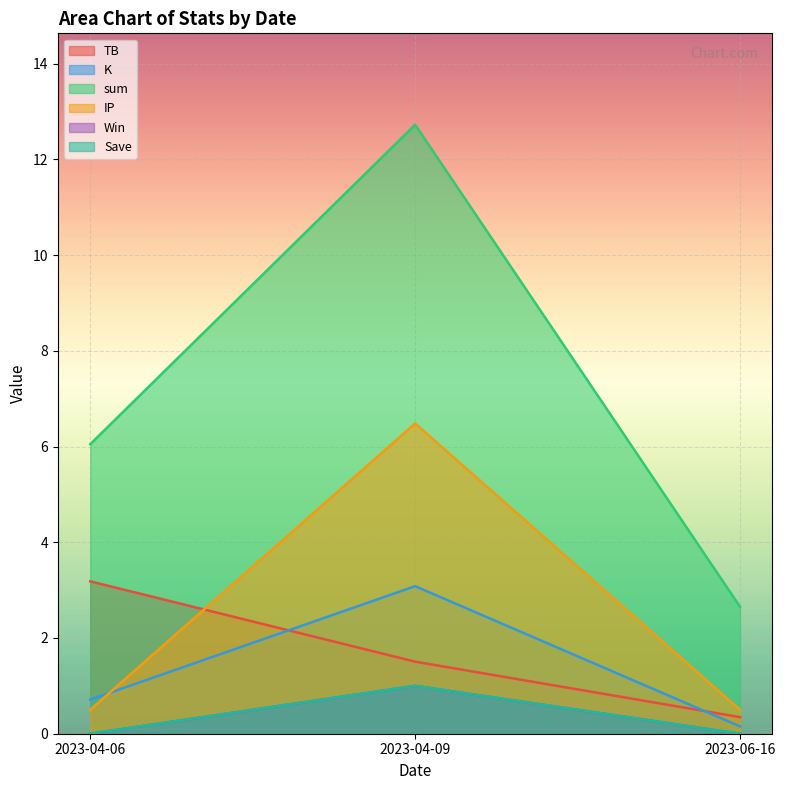

What is the approximate value of TB at 2023-04-09?

1.5